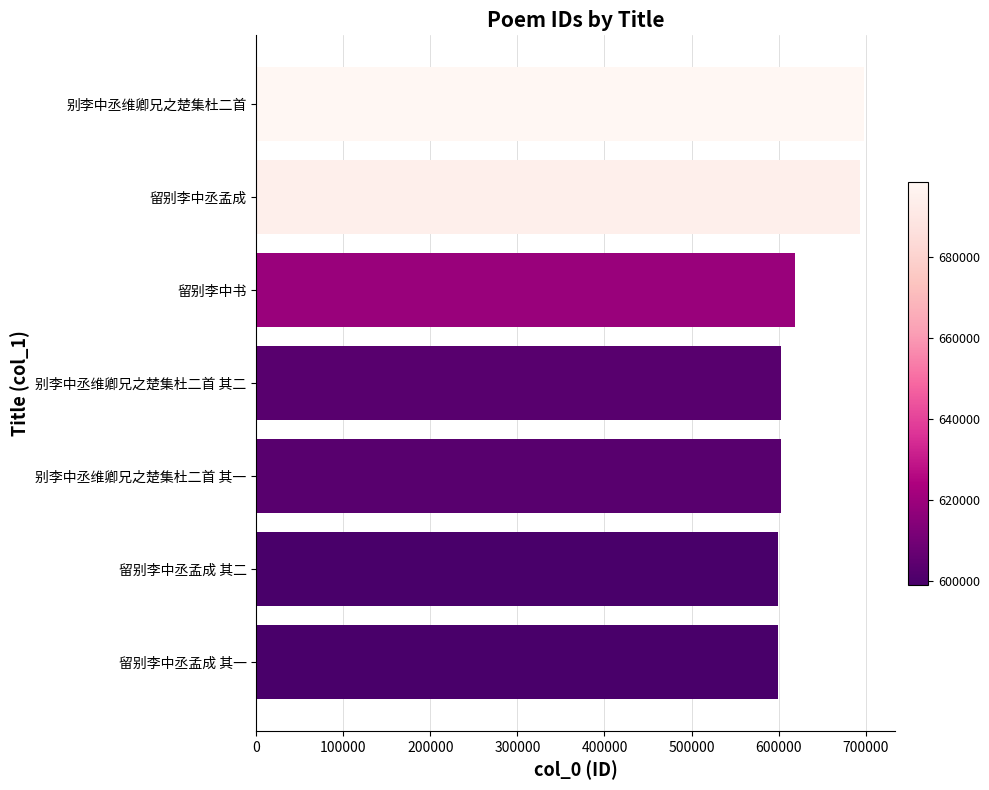

What is the maximum value shown in the chart?

698494